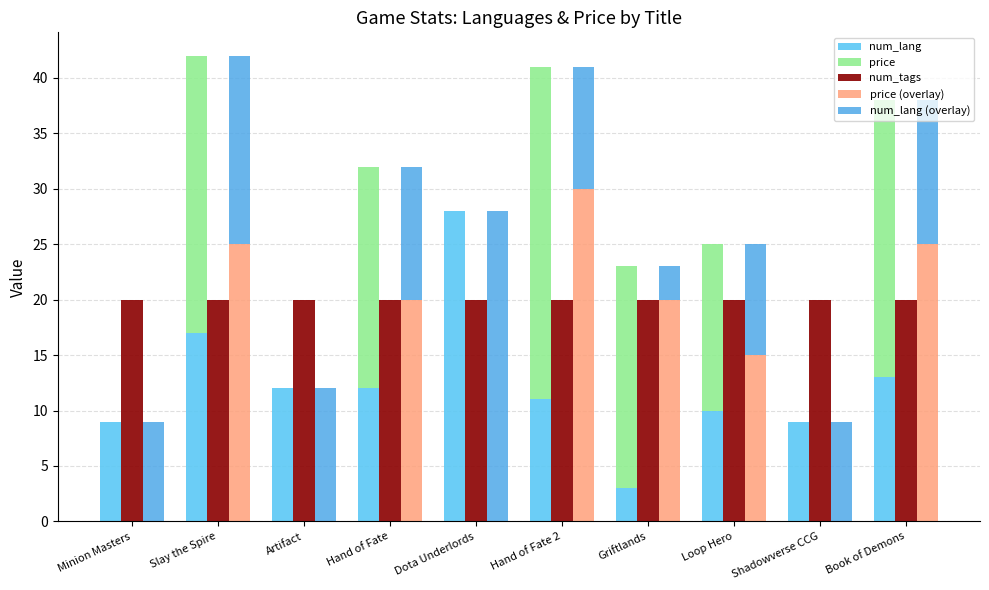

What is the label of the 7th bar from the left?

Griftlands